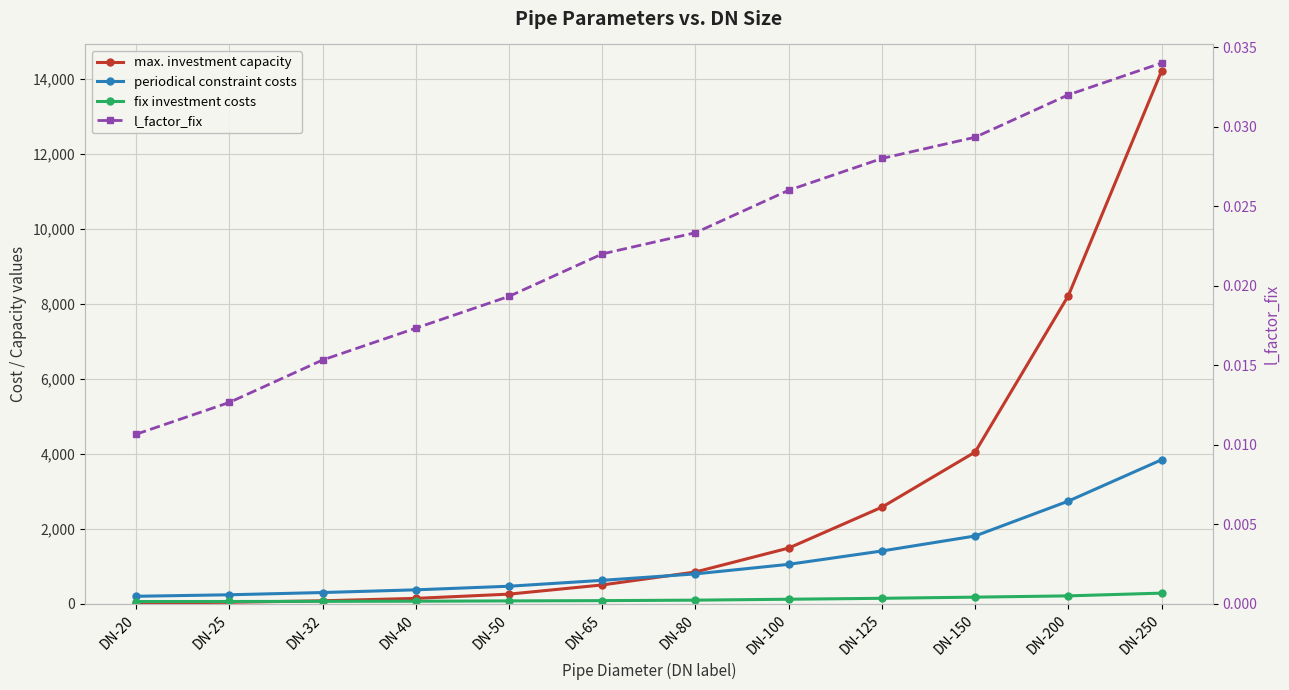

True or false: l_factor_fix has more than 2 interior local peaks.

False